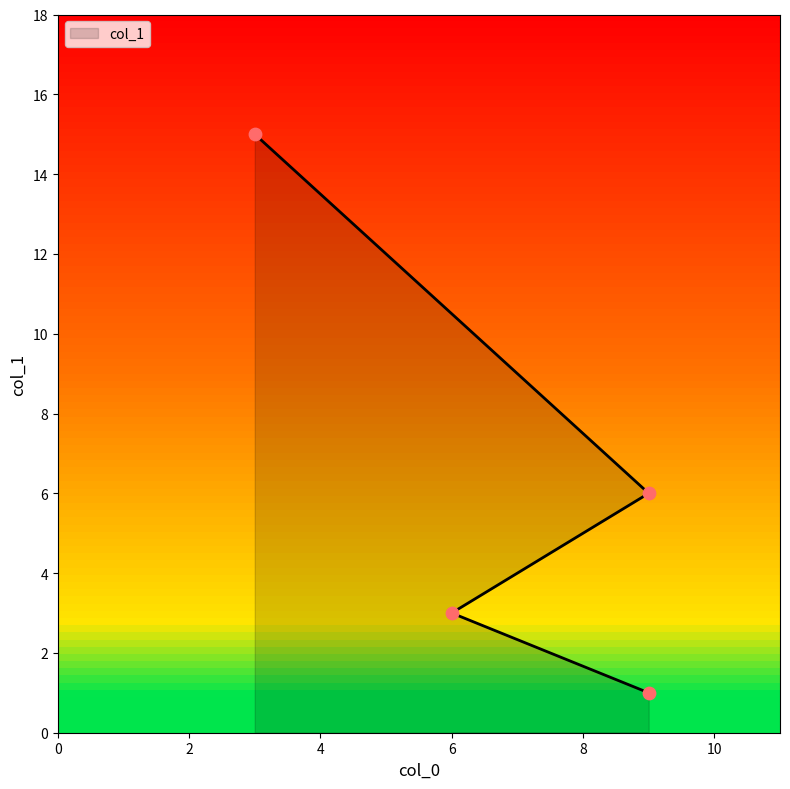

What is the change in value from 6 to 9?

+3